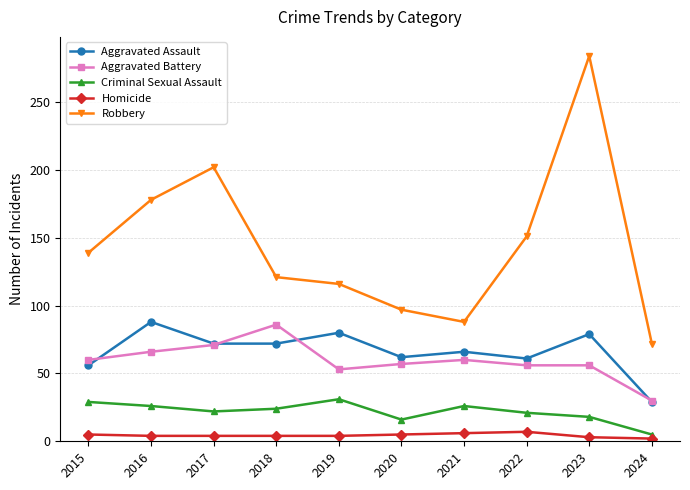

Which series has the widest spread of values?

Robbery